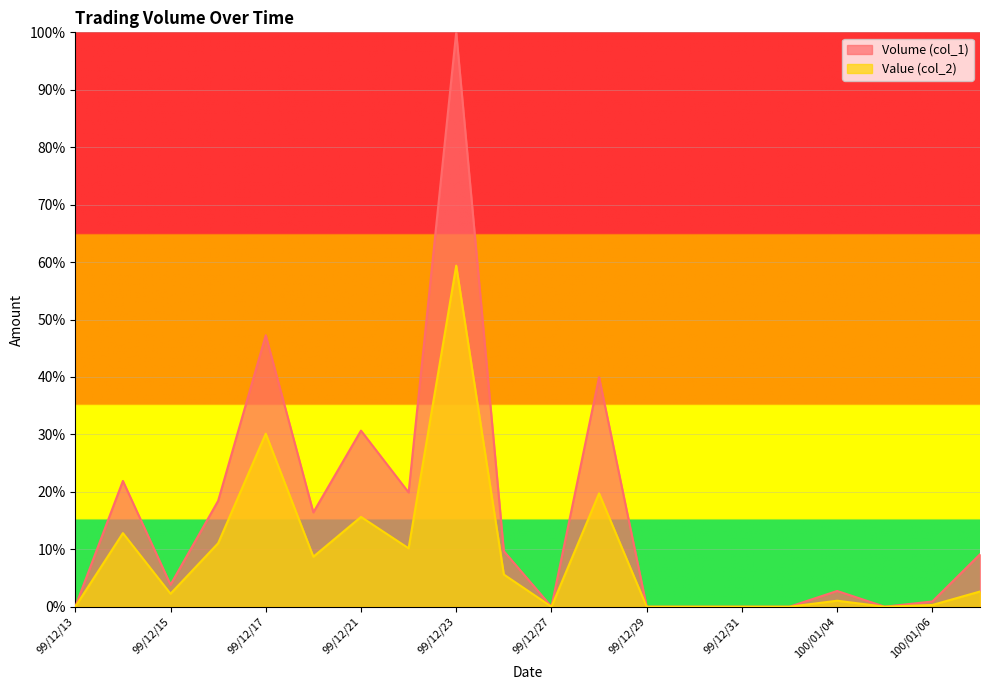

At which category does Volume (col_1) reach its first local peak?

99/12/14